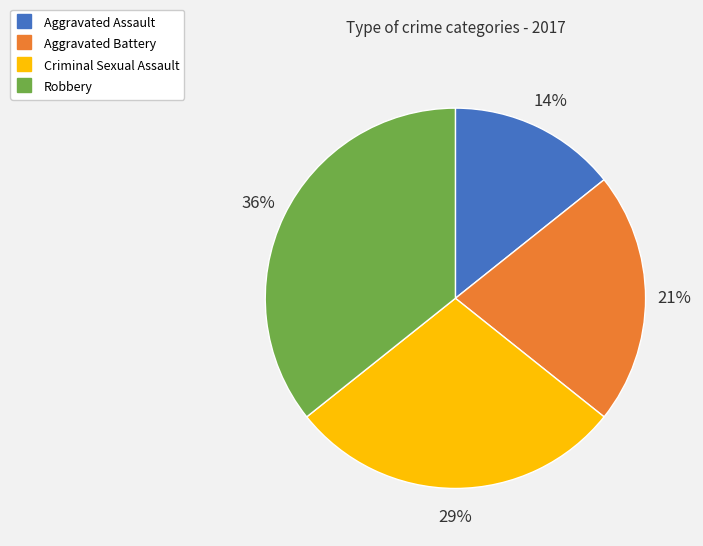

Which slice is the largest?

Robbery